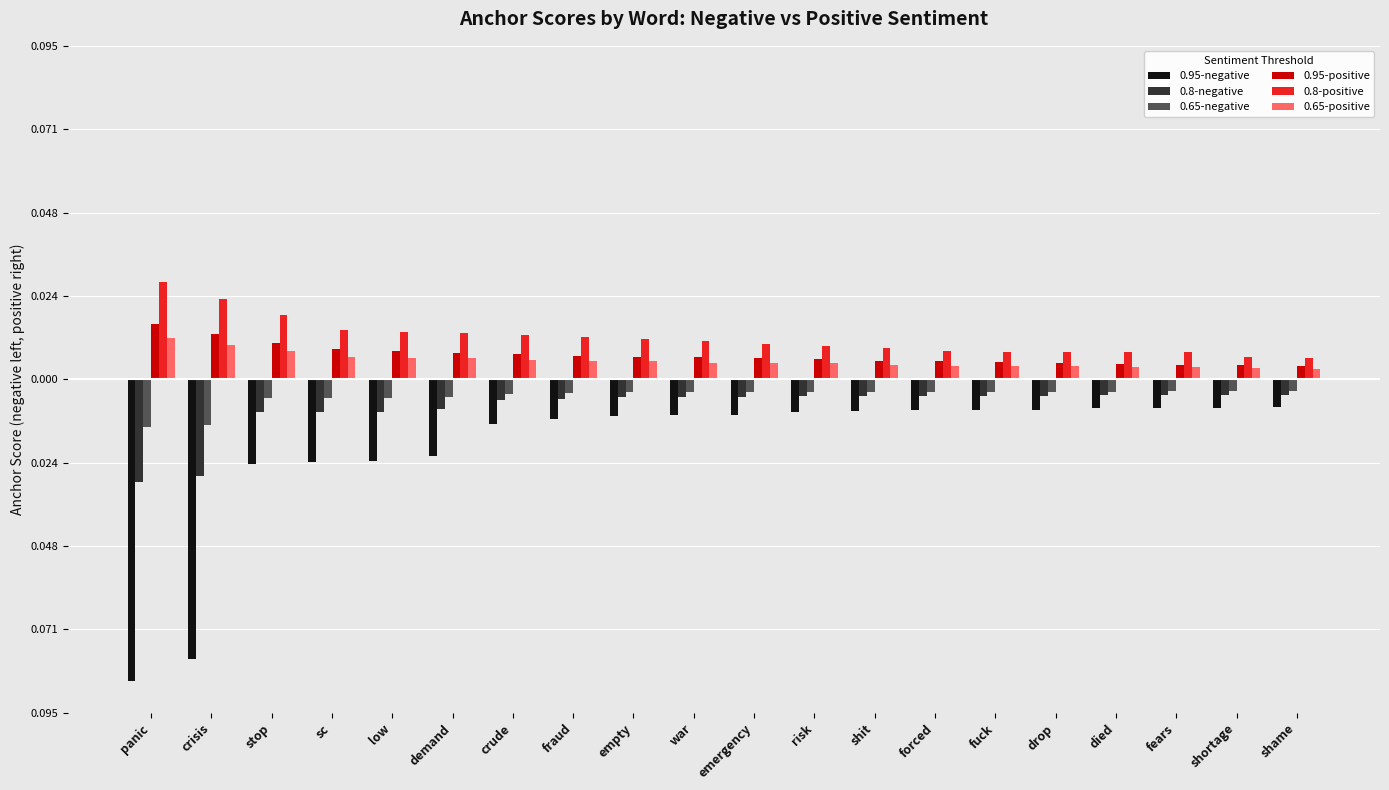

Which category has the lowest value across all series?

panic